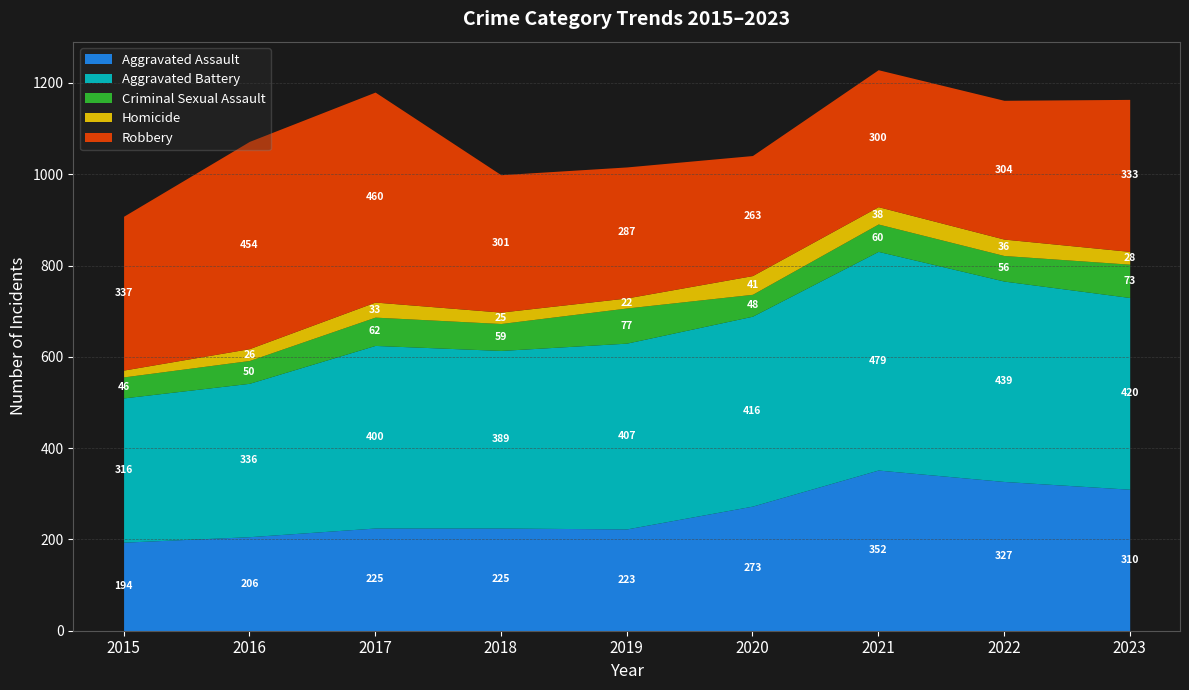

What is the sum of the Criminal Sexual Assault values at 2022 and 2015?

102